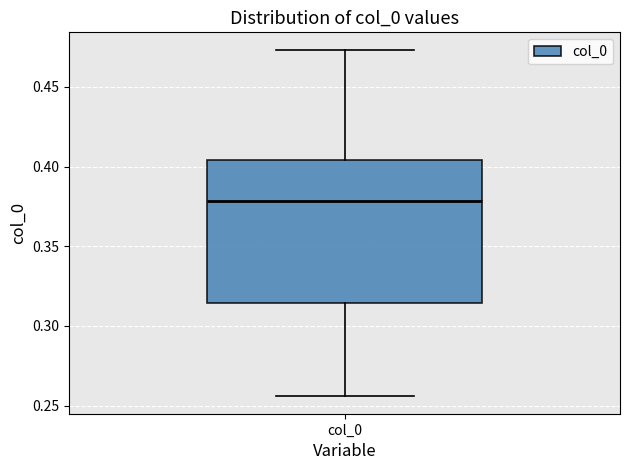

Where does the median line of the box for col_0 sit on the y-axis? The values are not printed on the chart, so give them approximately, as read against the axis.

0.380